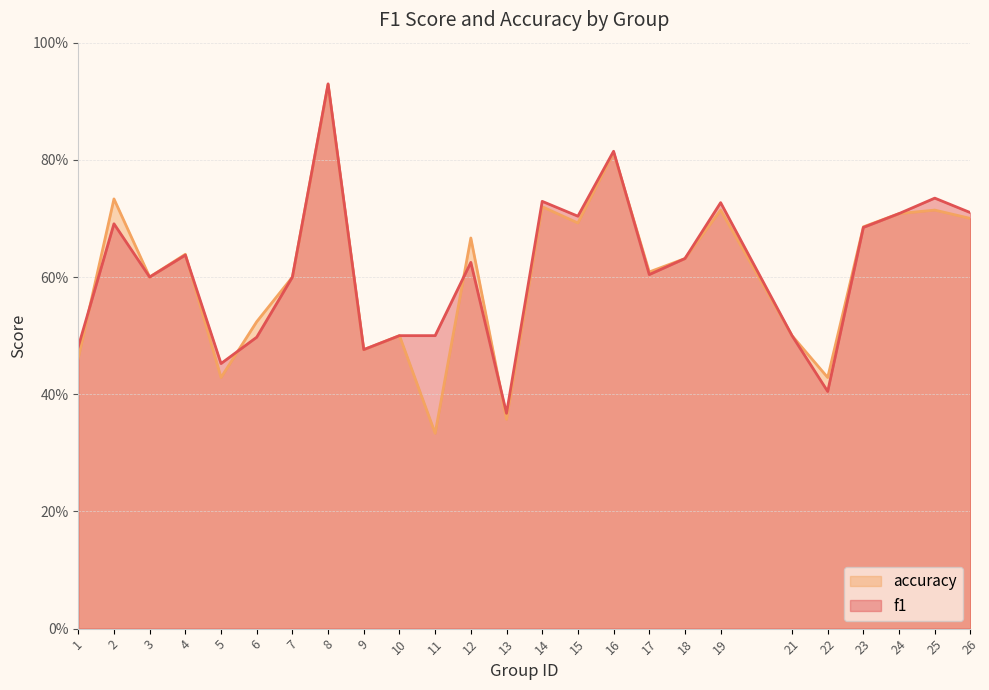

Reading left to right, extract all data points from this chart.

f1: 1=0.5	2=0.7	3=0.6	4=0.6	5=0.5	6=0.5	7=0.6	8=0.9	9=0.5	10=0.5	11=0.5	12=0.6	13=0.4	14=0.7	15=0.7	16=0.8	17=0.6	18=0.6	19=0.7	21=0.5	22=0.4	23=0.7	24=0.7	25=0.7	26=0.7
accuracy: 1=0.5	2=0.7	3=0.6	4=0.6	5=0.4	6=0.5	7=0.6	8=0.9	9=0.5	10=0.5	11=0.3	12=0.7	13=0.4	14=0.7	15=0.7	16=0.8	17=0.6	18=0.6	19=0.7	21=0.5	22=0.4	23=0.7	24=0.7	25=0.7	26=0.7